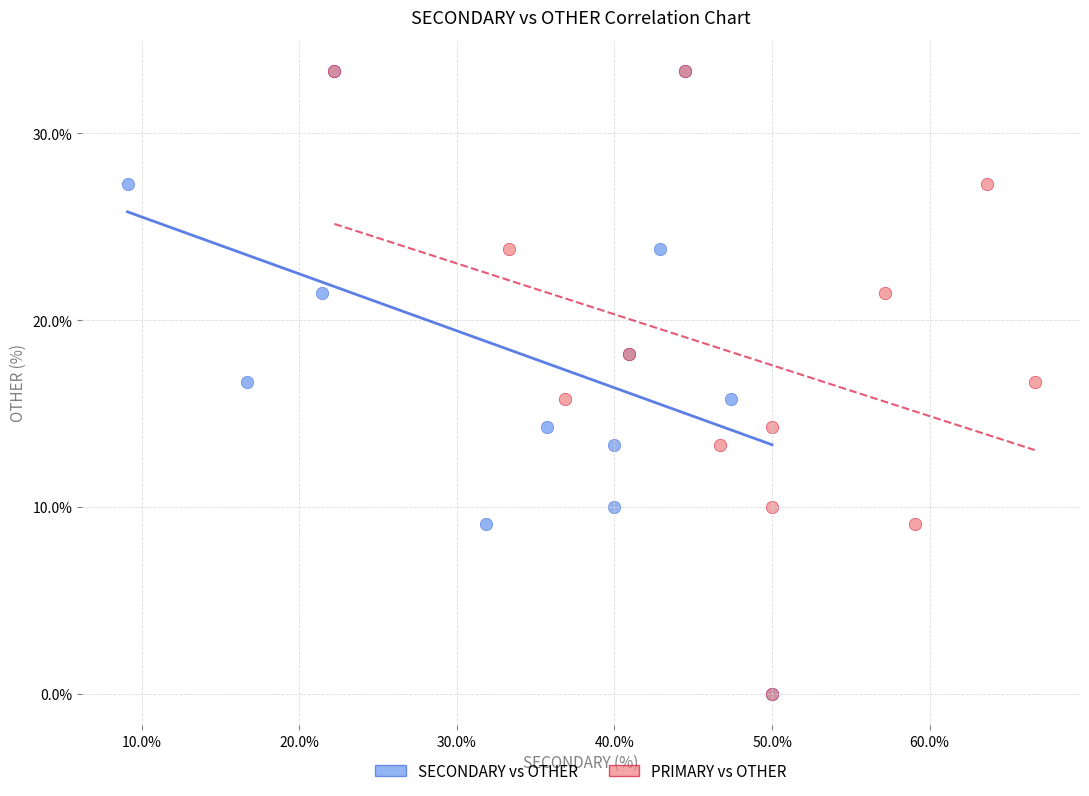

What are all the series names shown in the legend?

SECONDARY vs OTHER, PRIMARY vs OTHER